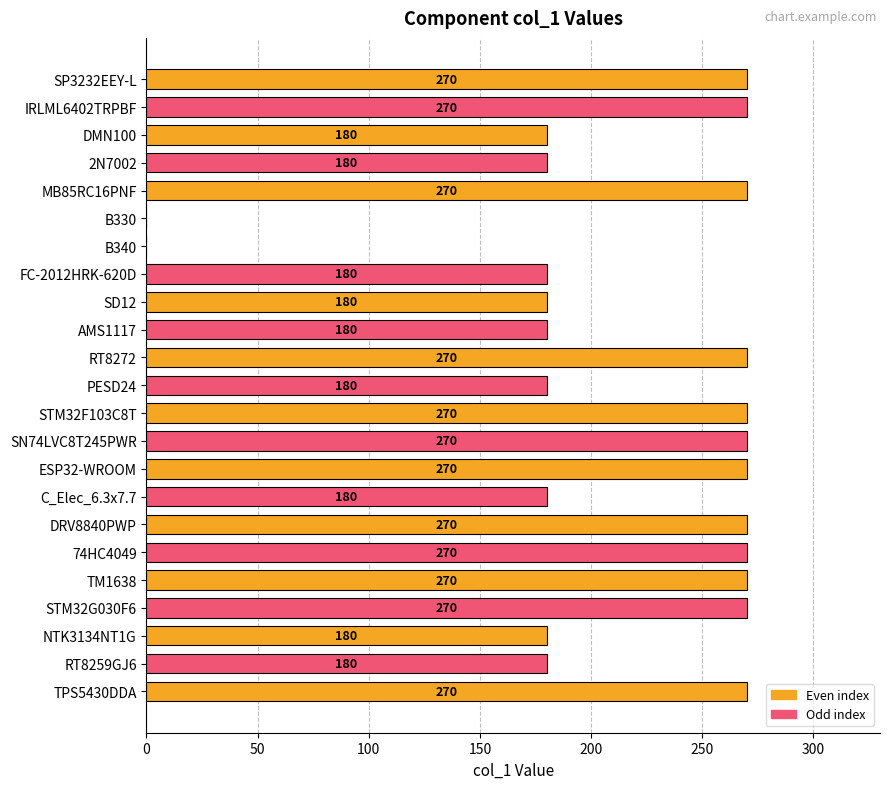

What is the change in value from SD12 to TPS5430DDA?

+90